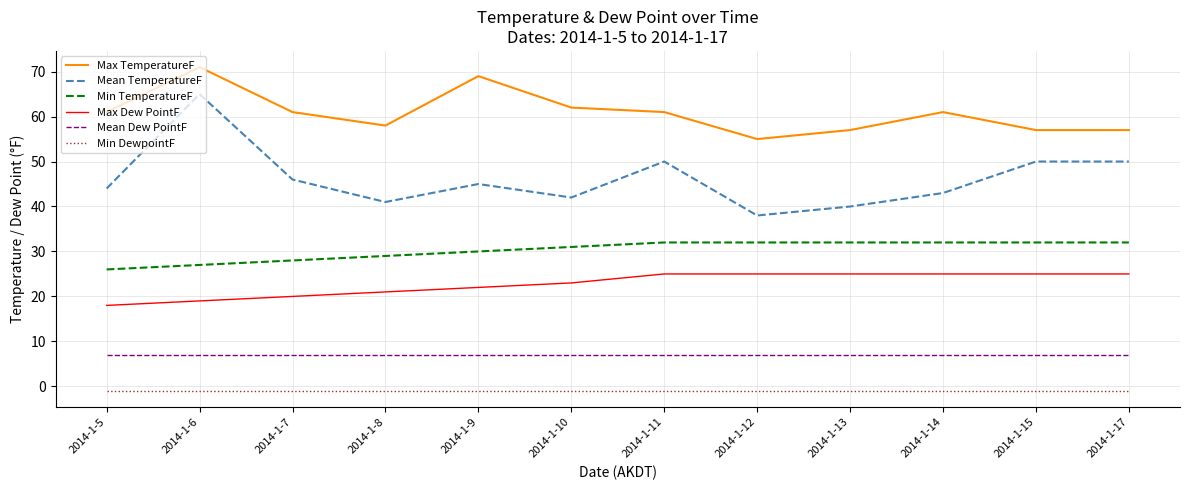

Which series has the widest spread of values?

Mean TemperatureF